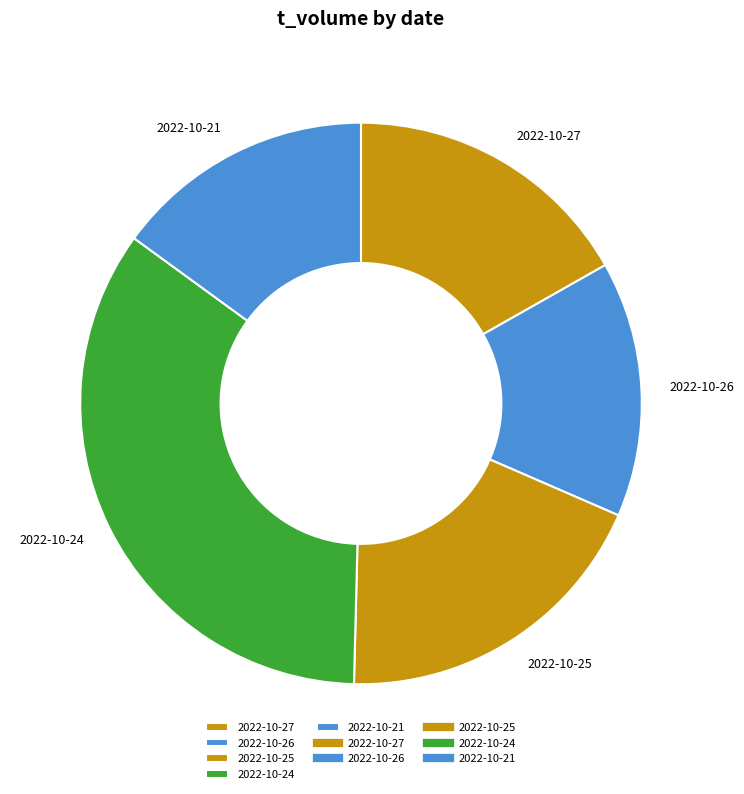

What is the largest slice in the pie chart?

2022-10-24